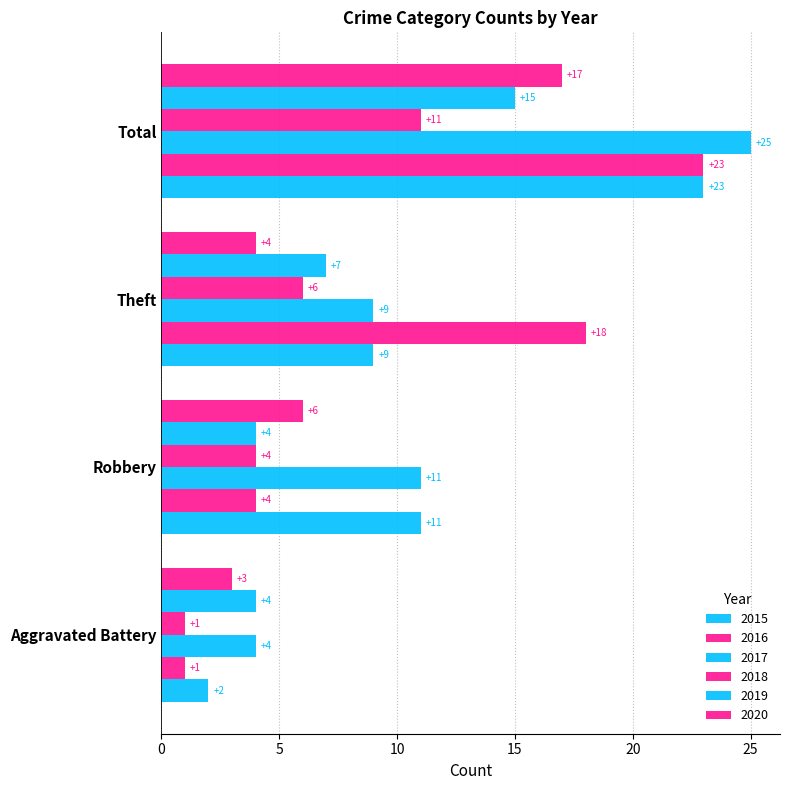

Where is 2018 nearest to the value 6?

Theft